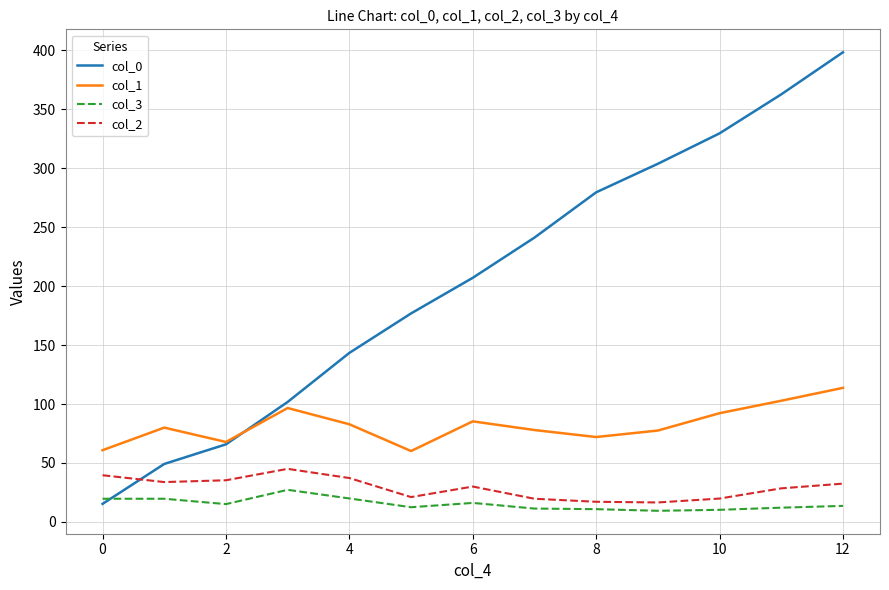

What is the maximum value for col_0?

398.2